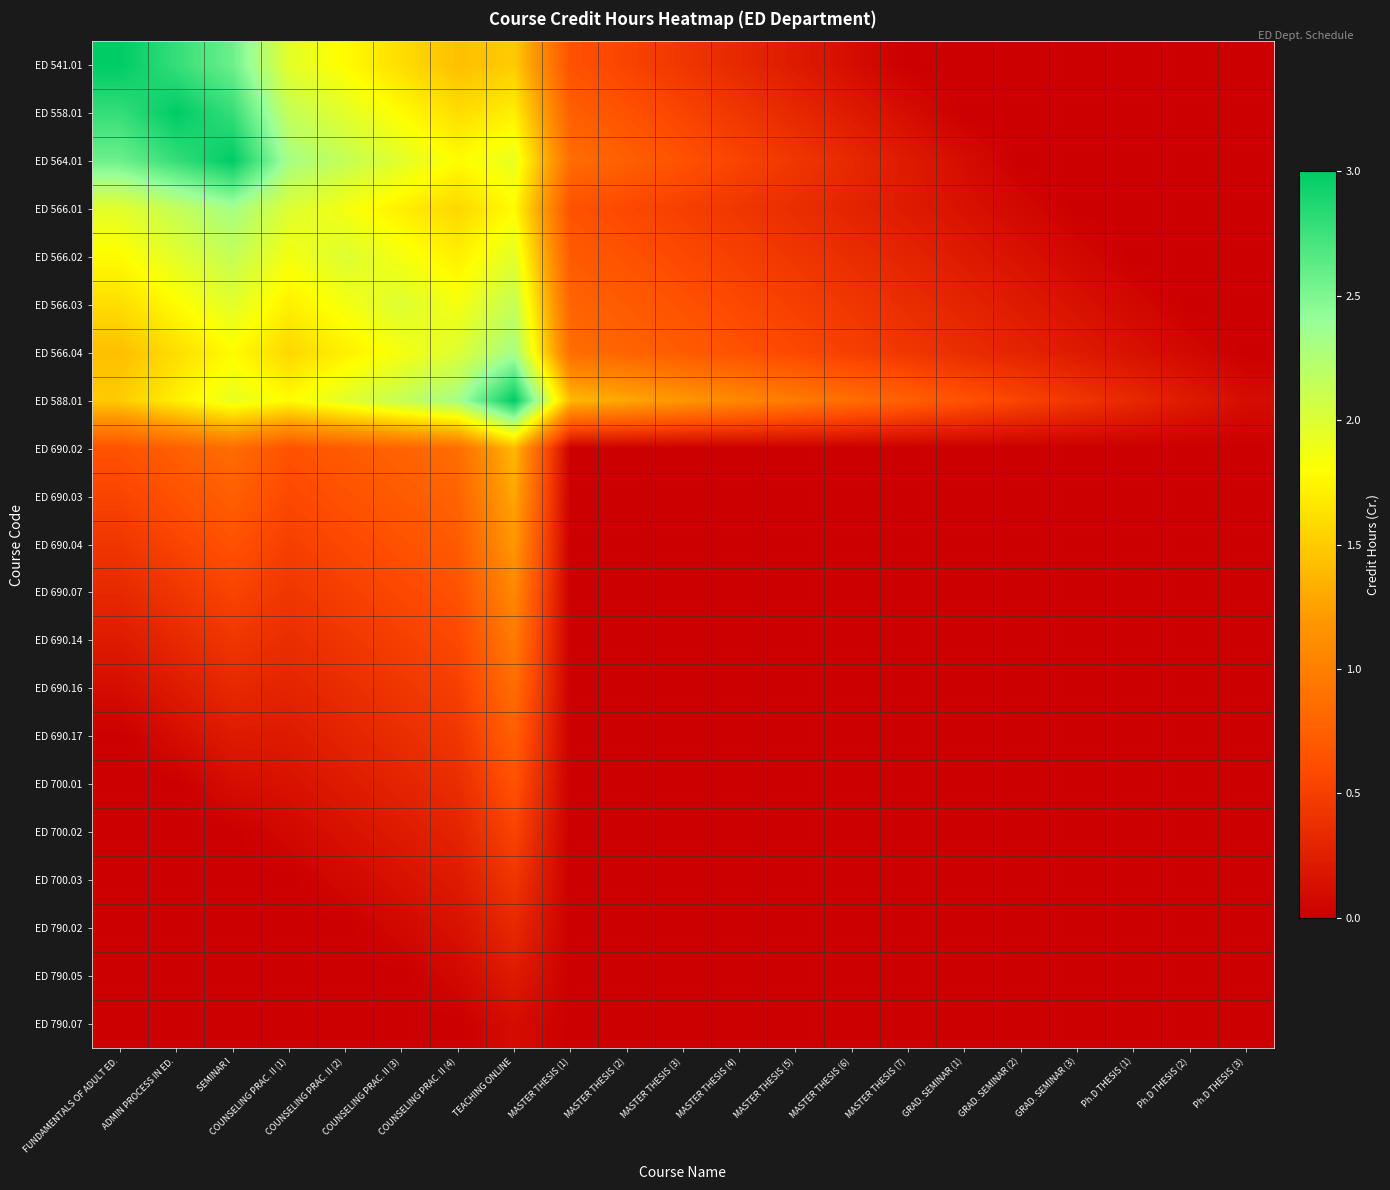

What is the greatest value displayed?

3.0